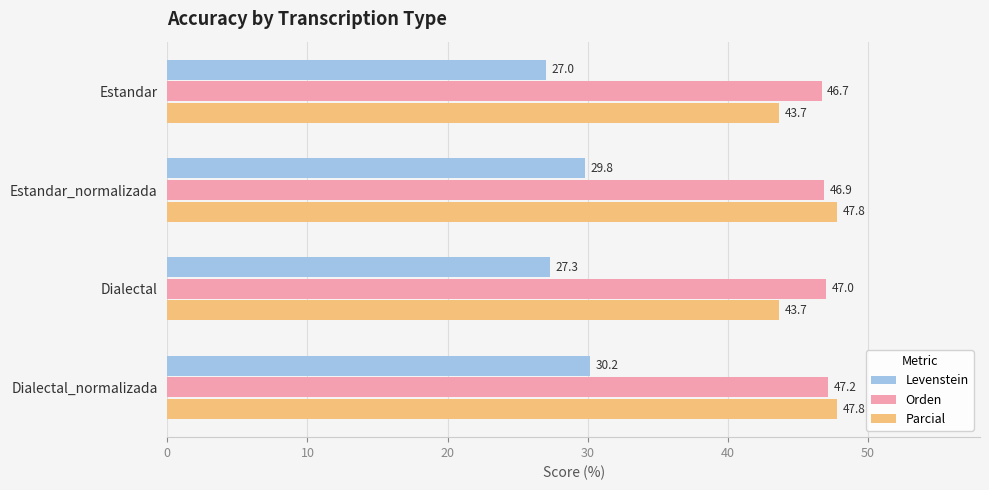

Between Estandar and Estandar_normalizada, which series saw the biggest shift?

Parcial